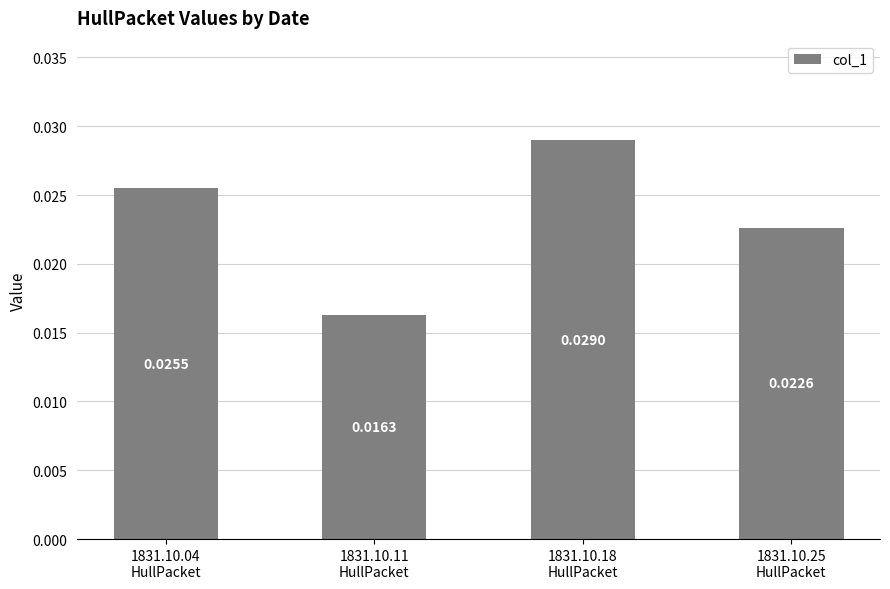

Are the bars grouped side by side (vs. stacked)?

No